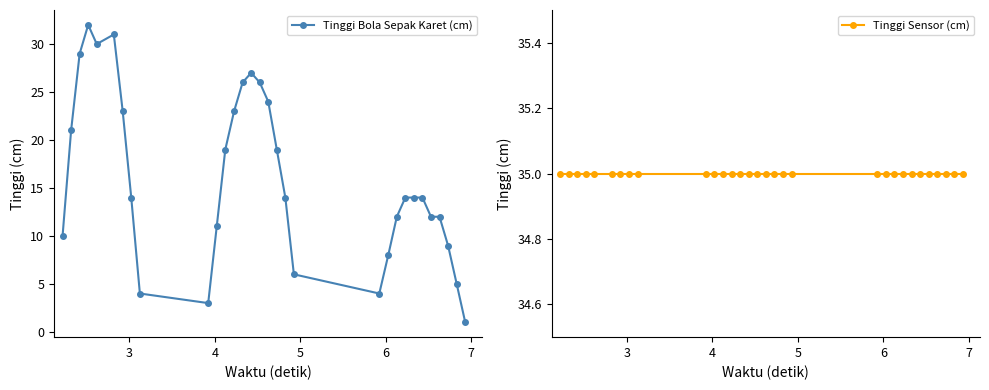

True or false: Tinggi Bola Sepak Karet (cm) and Tinggi Sensor (cm) intersect in this chart.

False